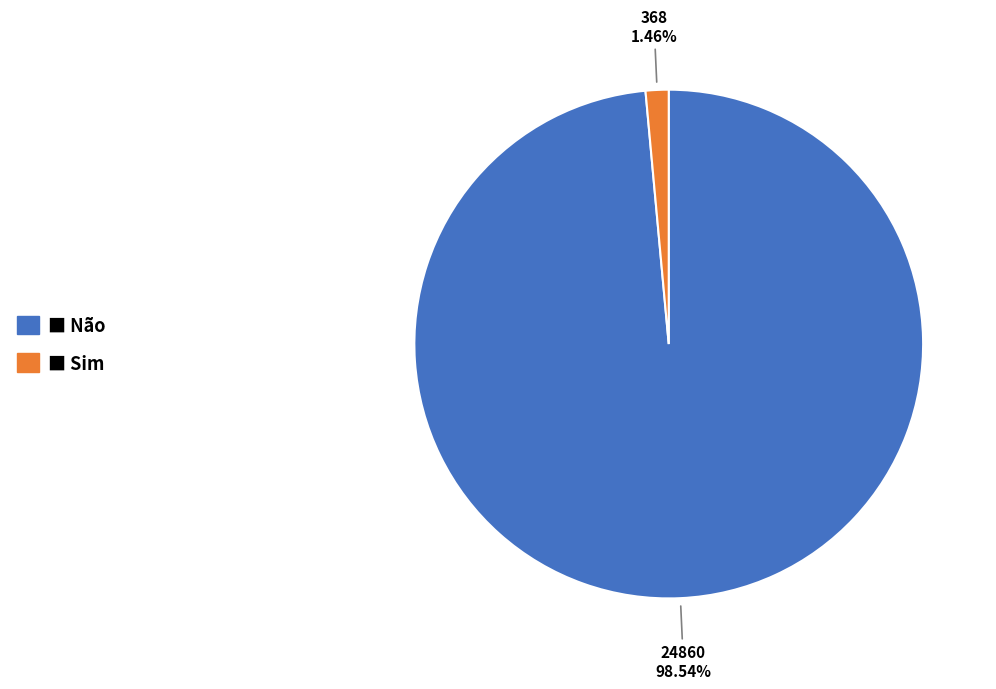

Is there any slice that represents more than half of the pie?

Yes